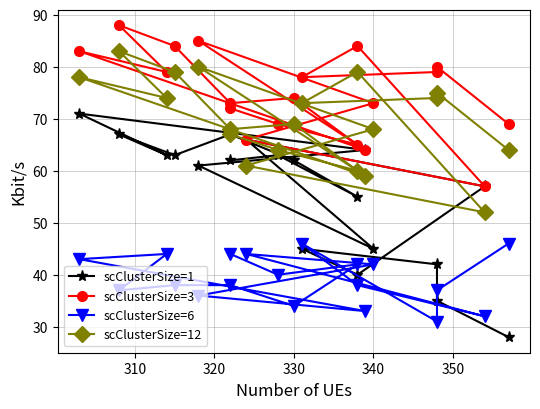

True or false: scClusterSize=6 and scClusterSize=3 intersect in this chart.

False